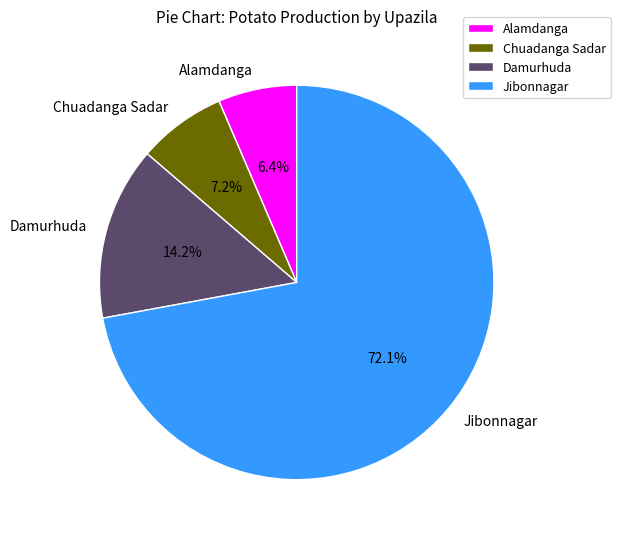

Combined, do Jibonnagar and Chuadanga Sadar account for over 50%?

Yes